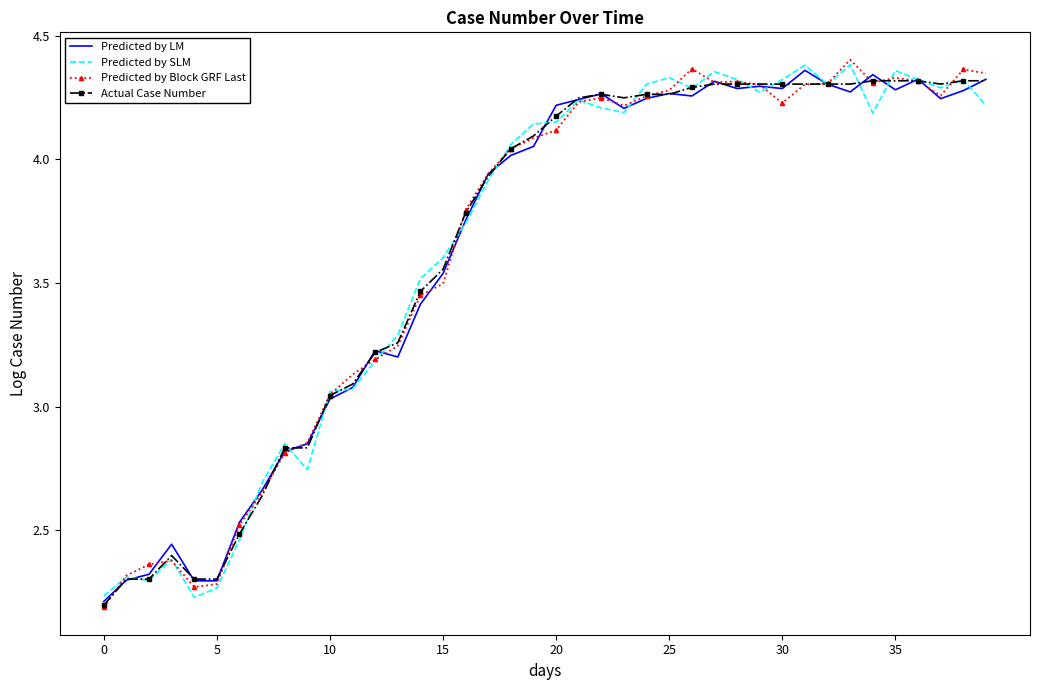

How many interior local valleys does the Predicted by LM series have?

9